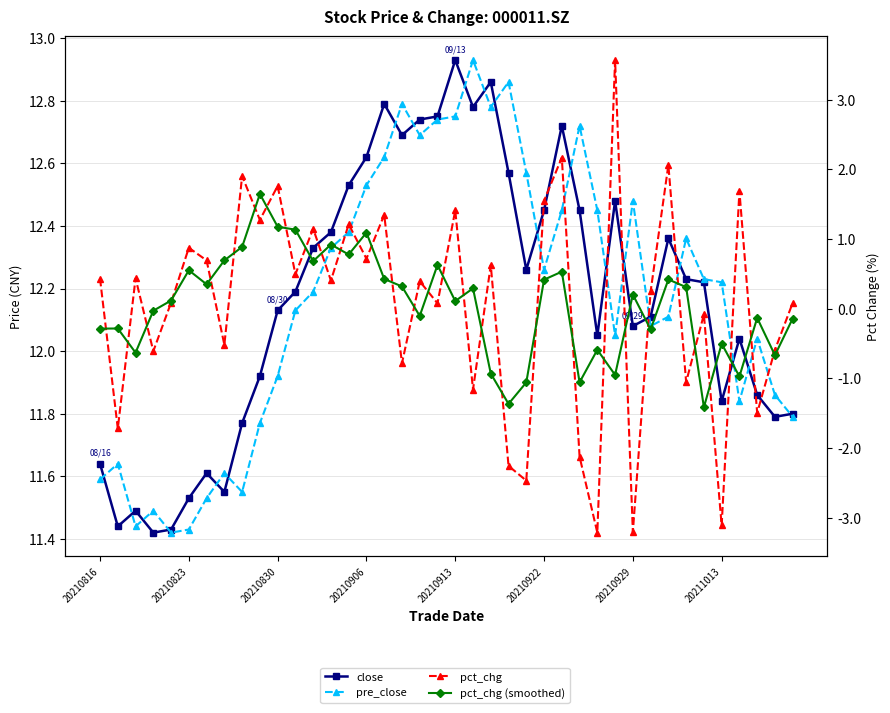

What is the maximum value for pct_chg (smoothed)?

1.6